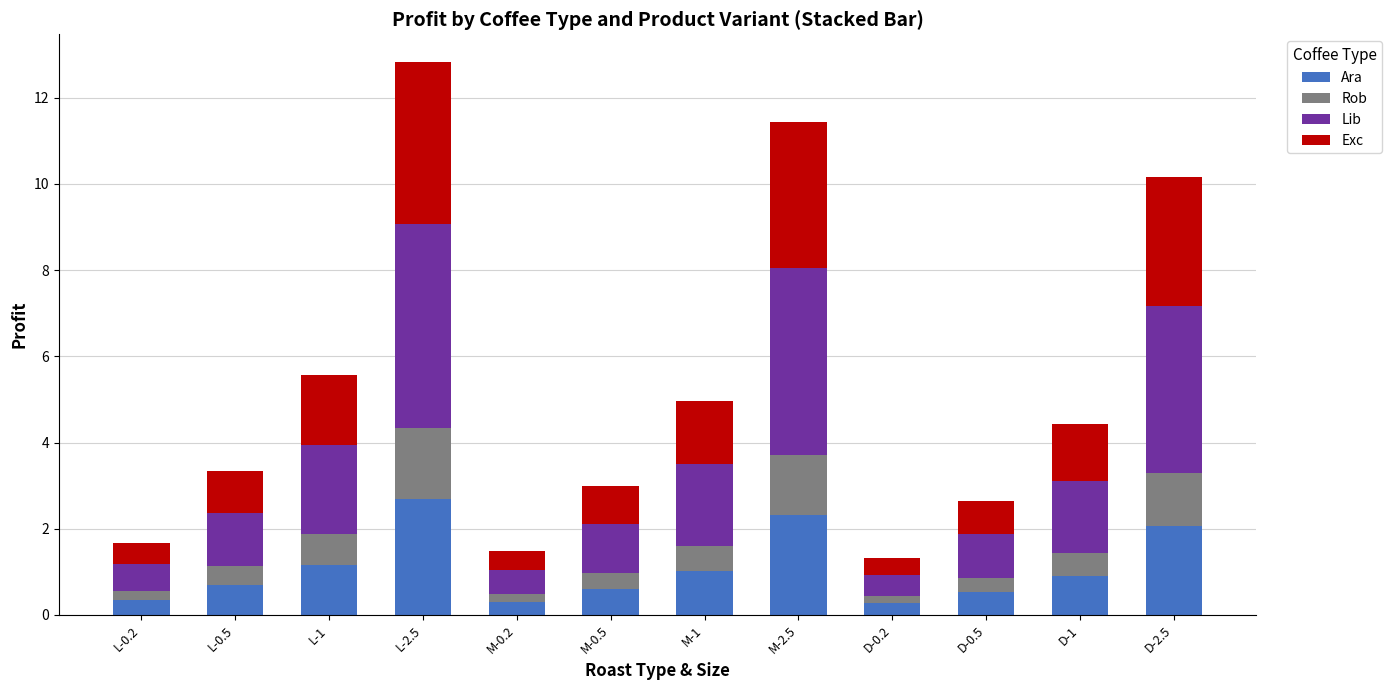

What are all the series names shown in the legend?

Ara, Rob, Lib, Exc